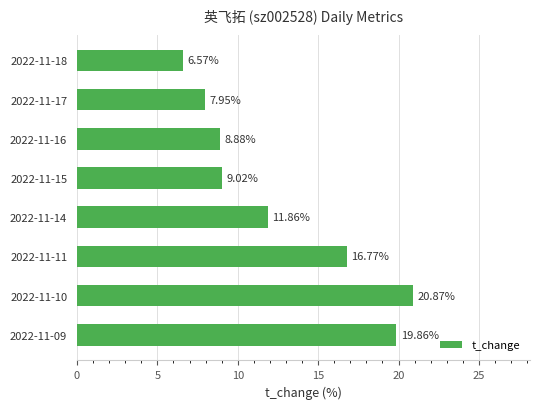

What is the ratio of the value at 2022-11-16 to the value at 2022-11-14?

0.7